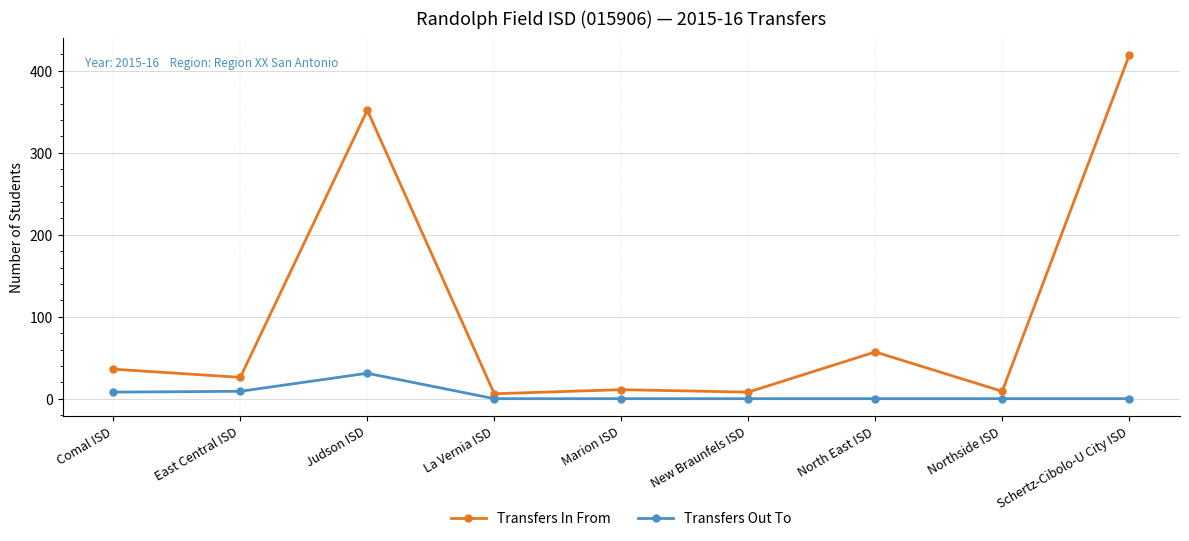

Which category has the highest value in the Transfers In From series?

Schertz-Cibolo-U City ISD